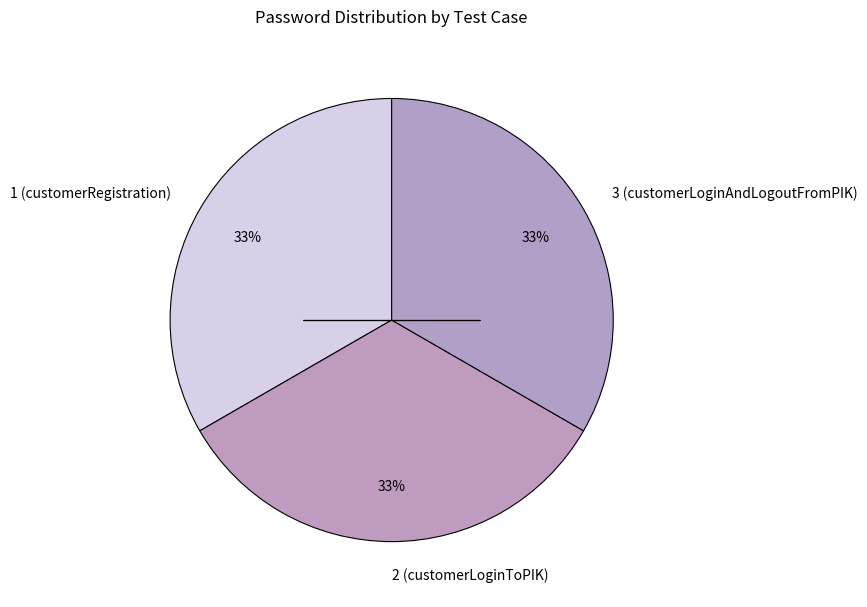

Does 2 (customerLoginToPIK) represent more than half of the total?

No